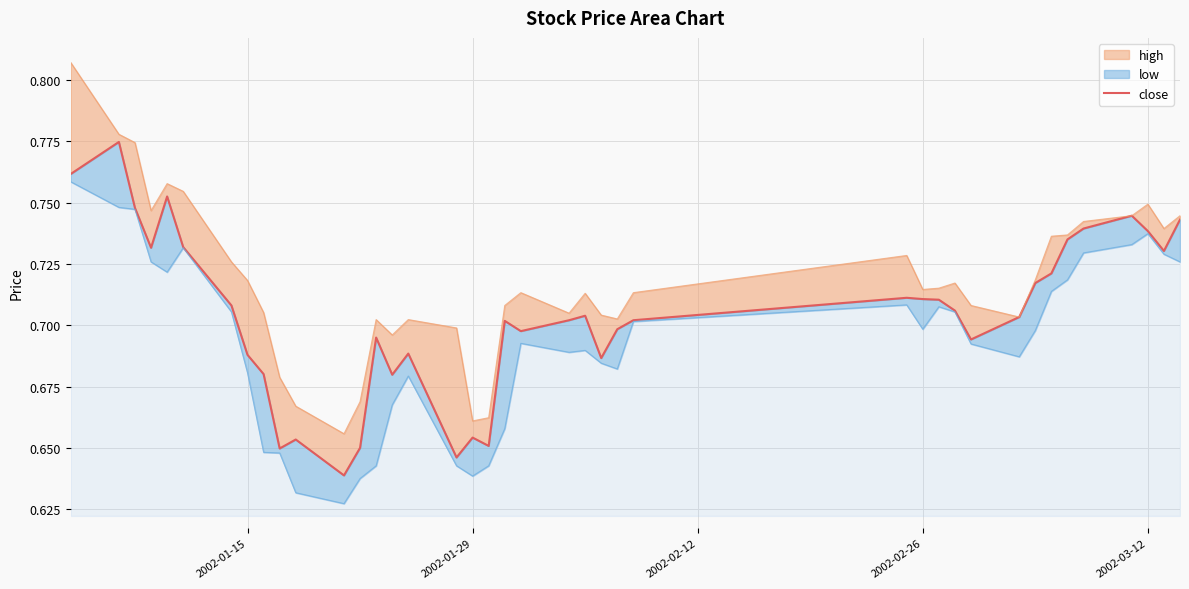

What is the value of the 29th point from the left?

0.7